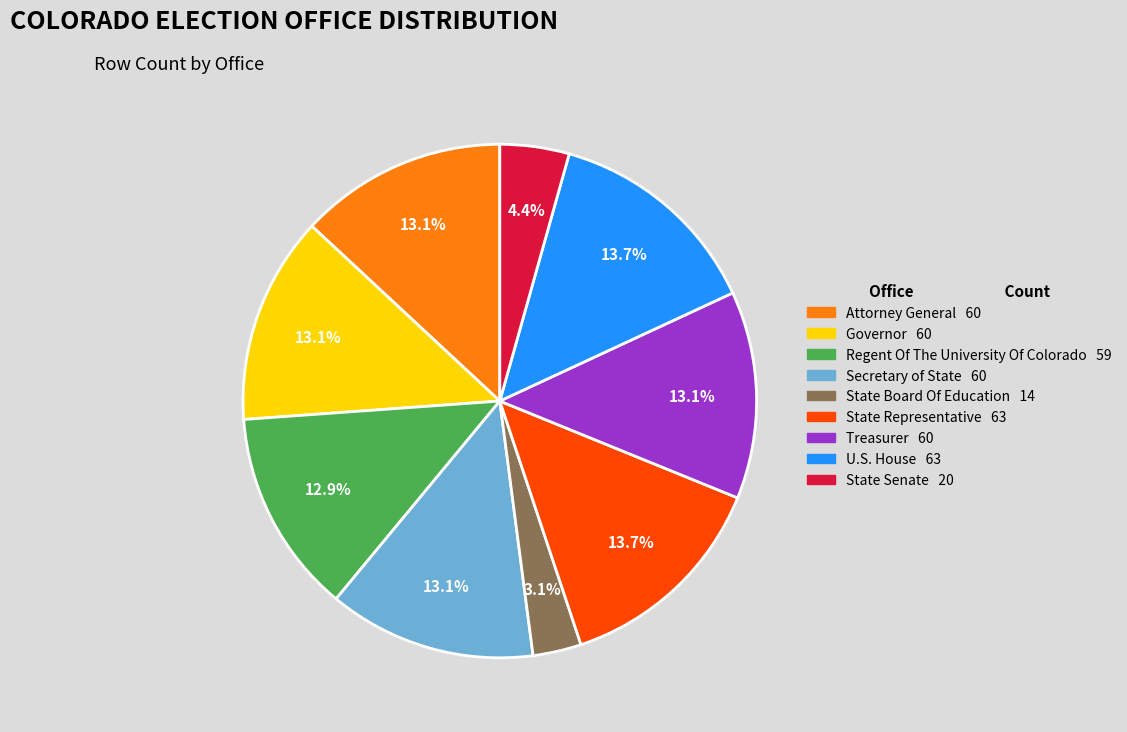

Is the sum of State Board Of Education 14 and Governor 60 greater than half?

No